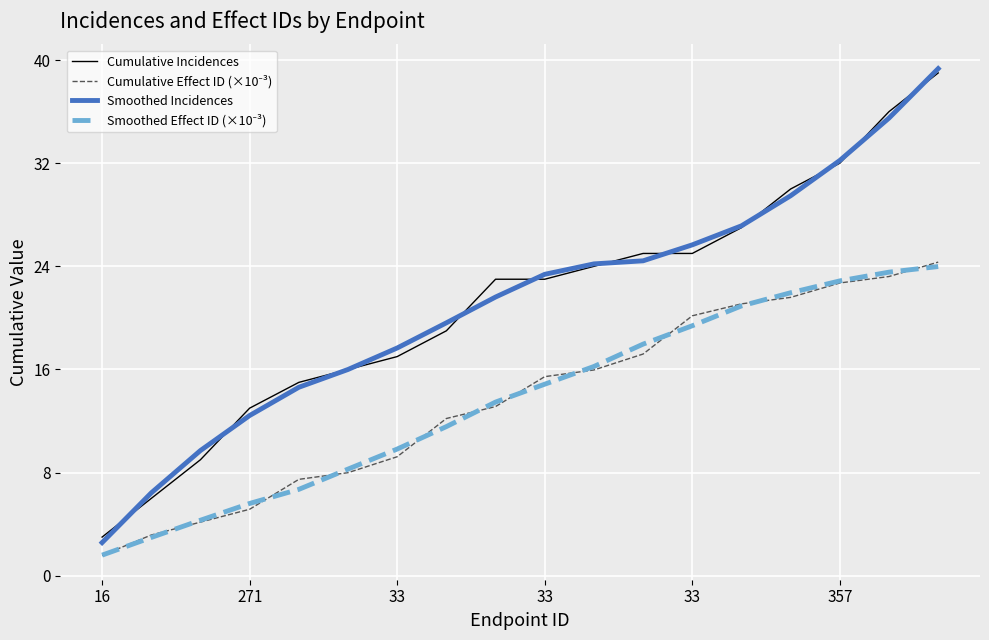

Which series has the largest range (max minus min)?

Smoothed Incidences